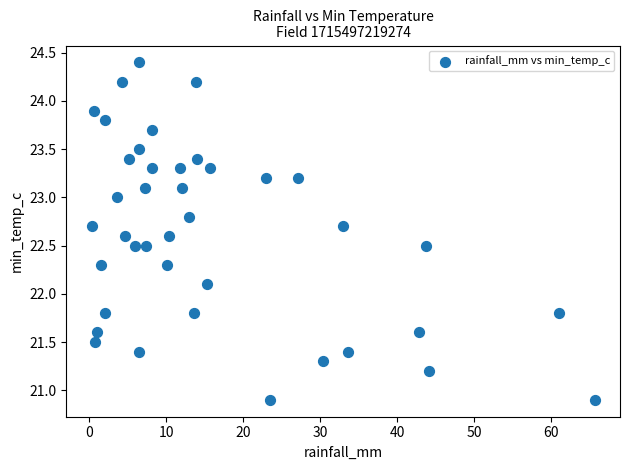

What is the range of X values (max minus min)?

65.4